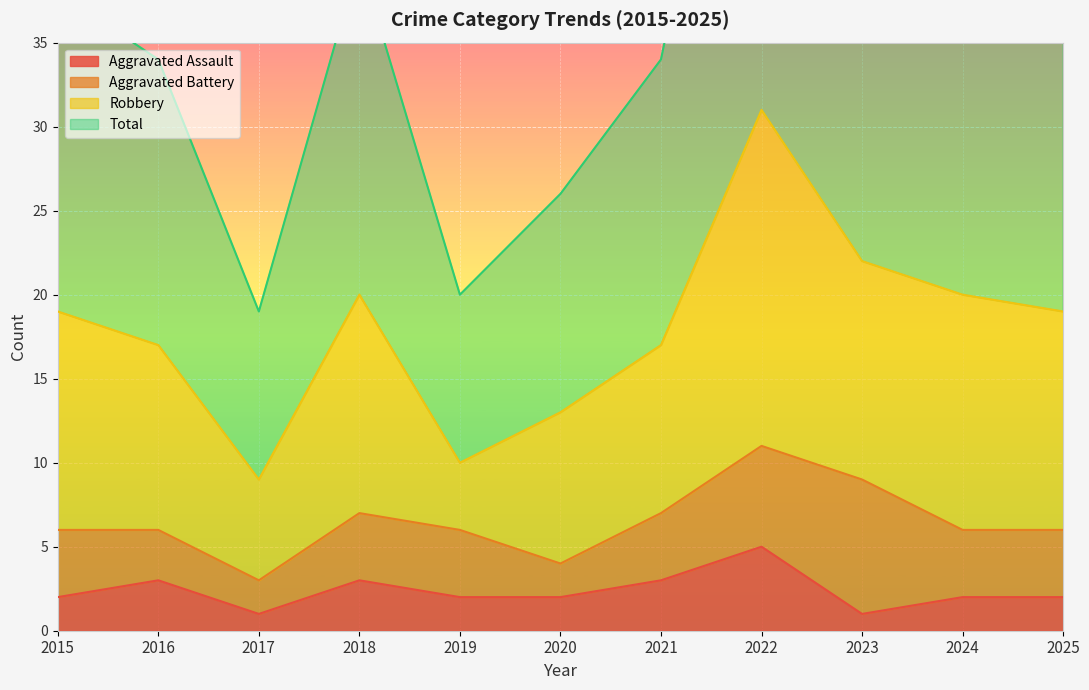

True or false: Aggravated Assault has a value of 0 at 2025.

False